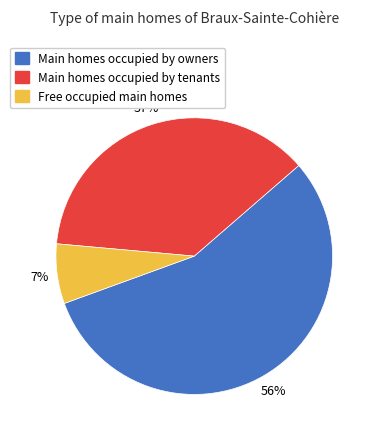

To the nearest percent, what is the average slice percentage?

33%